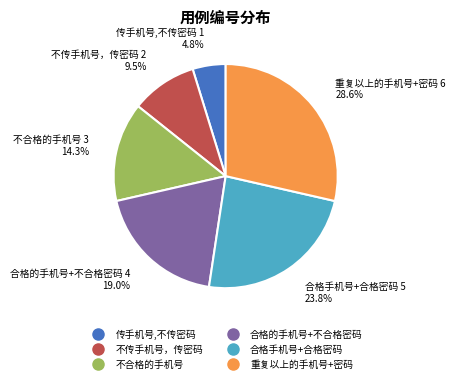

Does 合格手机号+合格密码 account for over 50% of the chart?

No